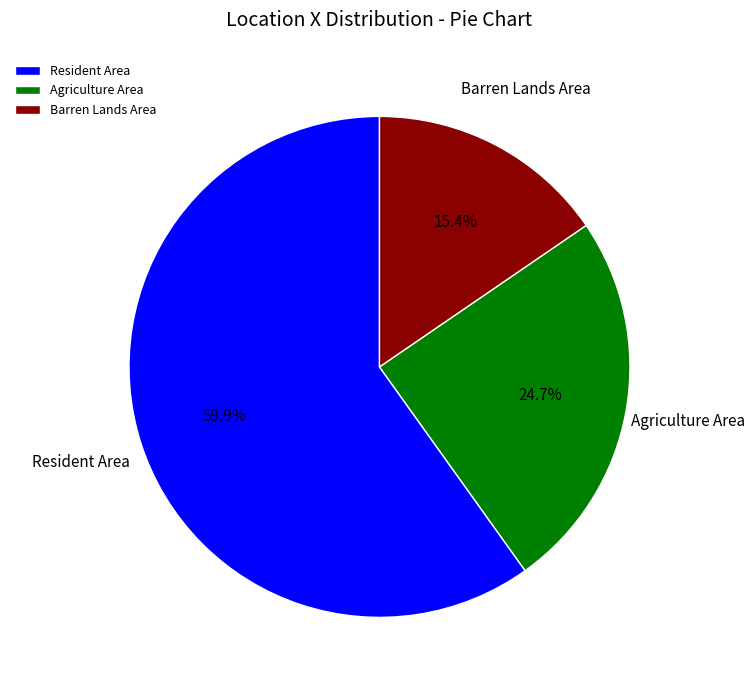

To the nearest percent, what is the difference between the largest and smallest slice percentages?

44%